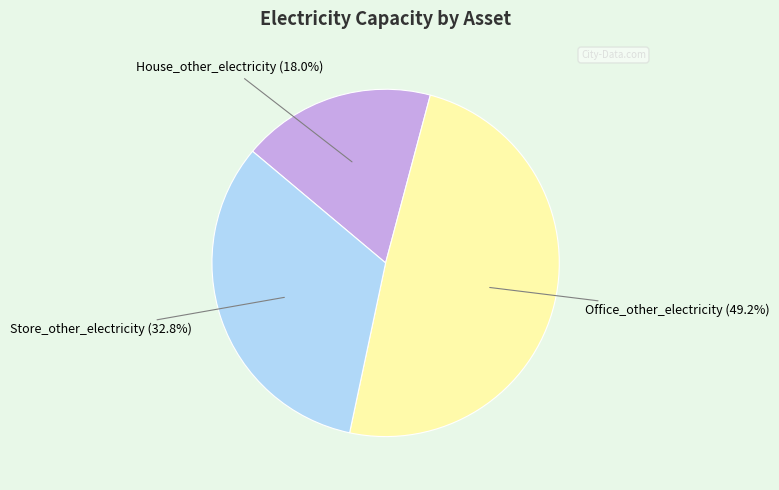

Is Store_other_electricity the majority of the pie?

No